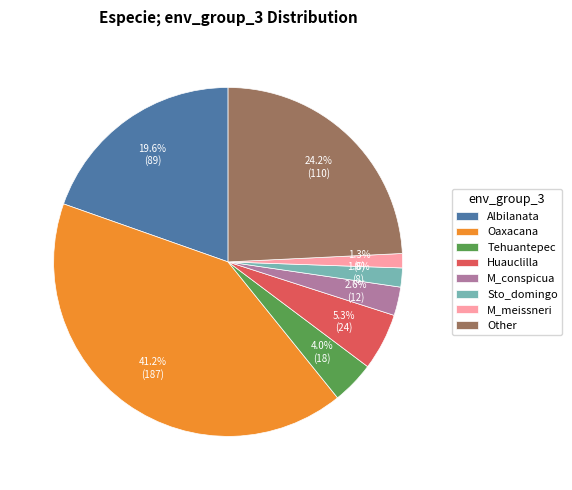

To the nearest percent, what is the average slice percentage?

12%